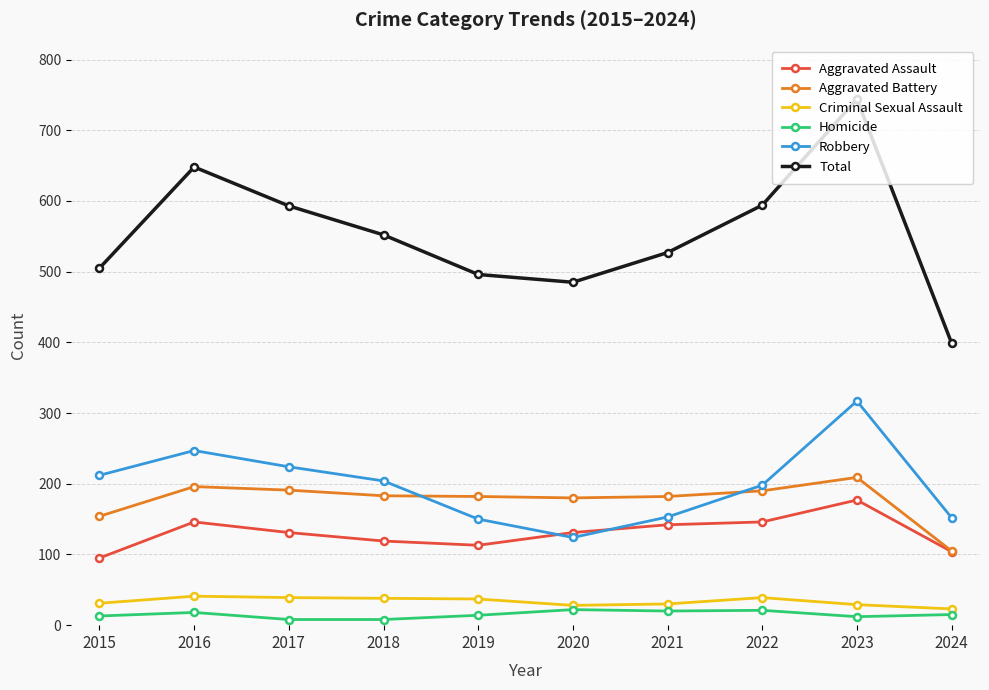

What is the smallest value displayed?

8